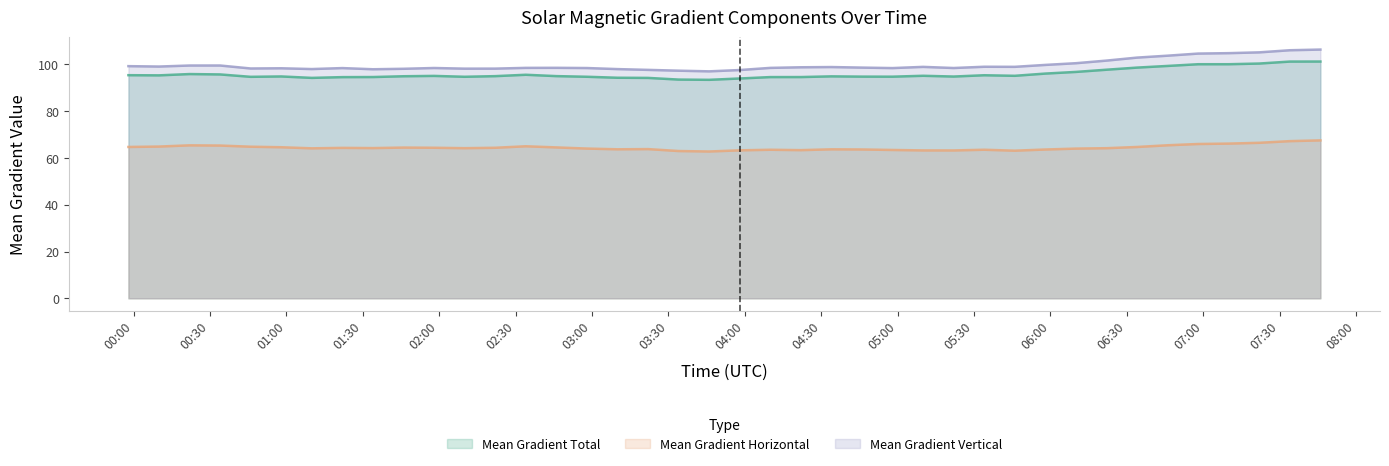

List the series in order of their peak value, lowest first.

Mean Gradient Horizontal, Mean Gradient Total, Mean Gradient Vertical